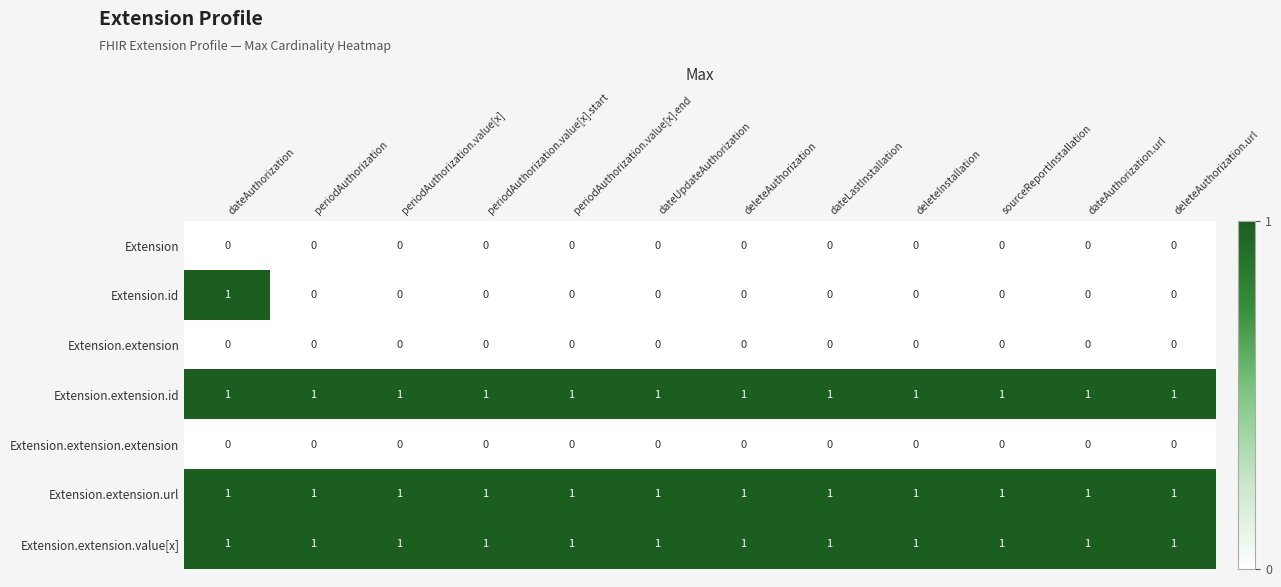

The Extension.id series shows -1 at periodAuthorization. True or false?

False